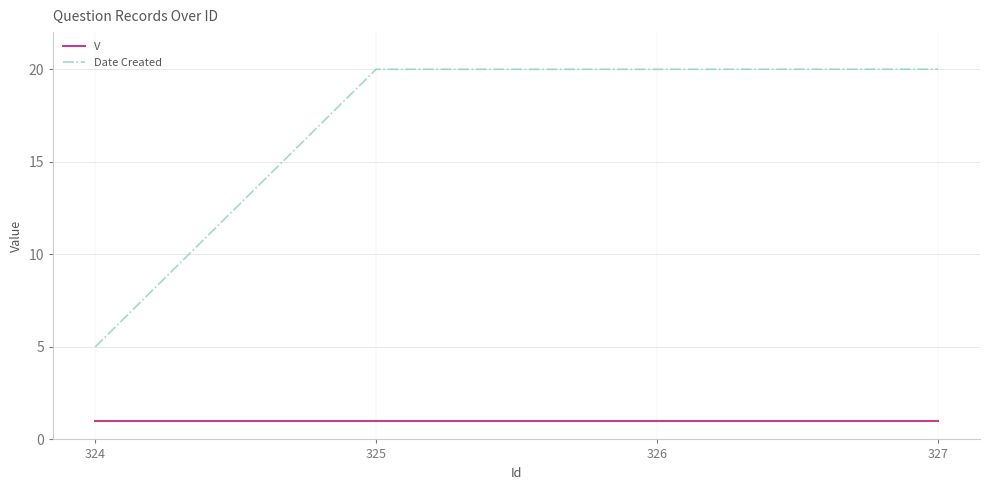

At 325, list the series in order from largest to smallest.

Date Created, V